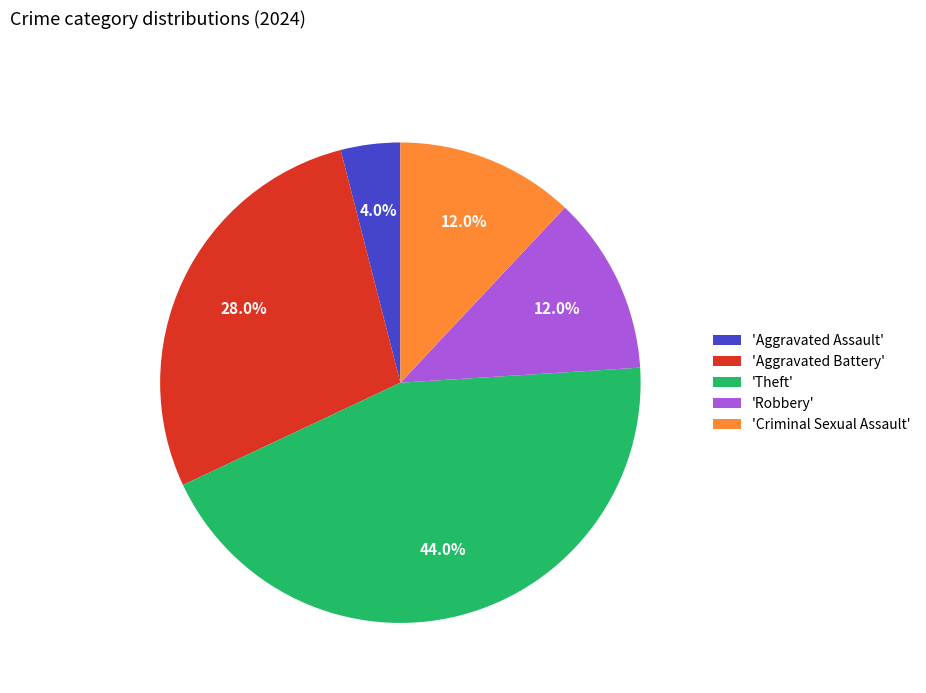

Which category has the smallest portion of the pie?

'Aggravated Assault'